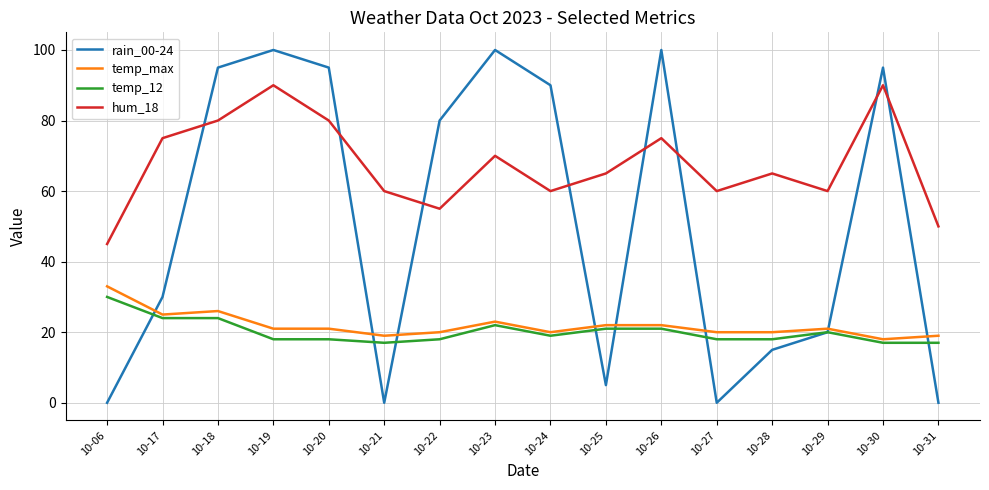

True or false: temp_max has a value of 26 at 10-21.

False